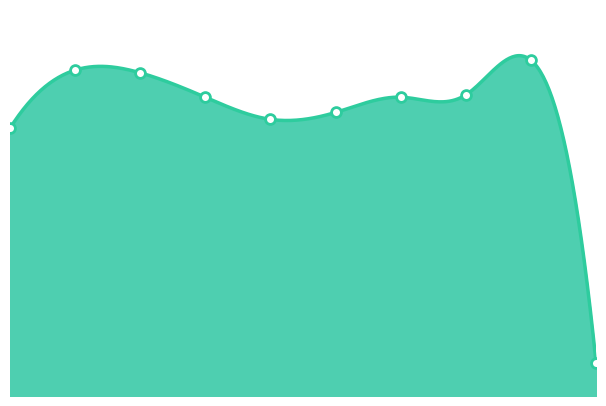

Approximately how many times larger is the value at 2015 compared to 2021?

0.9